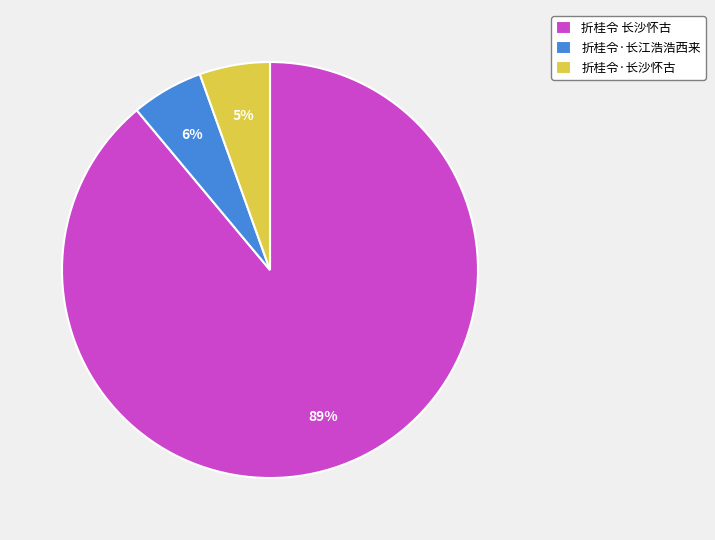

Which category has the biggest portion of the pie?

折桂令 长沙怀古